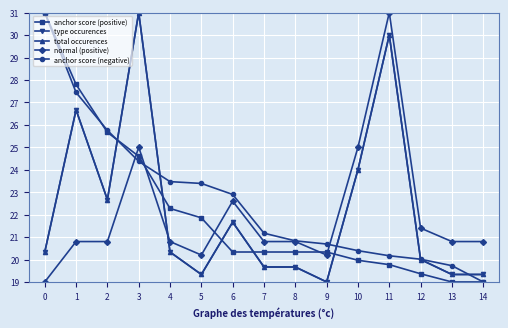

Rank the categories by total occurences value from highest to lowest.

3, 11, 1, 10, 2, 6, 0, 4, 12, 7, 8, 5, 13, 14, 9